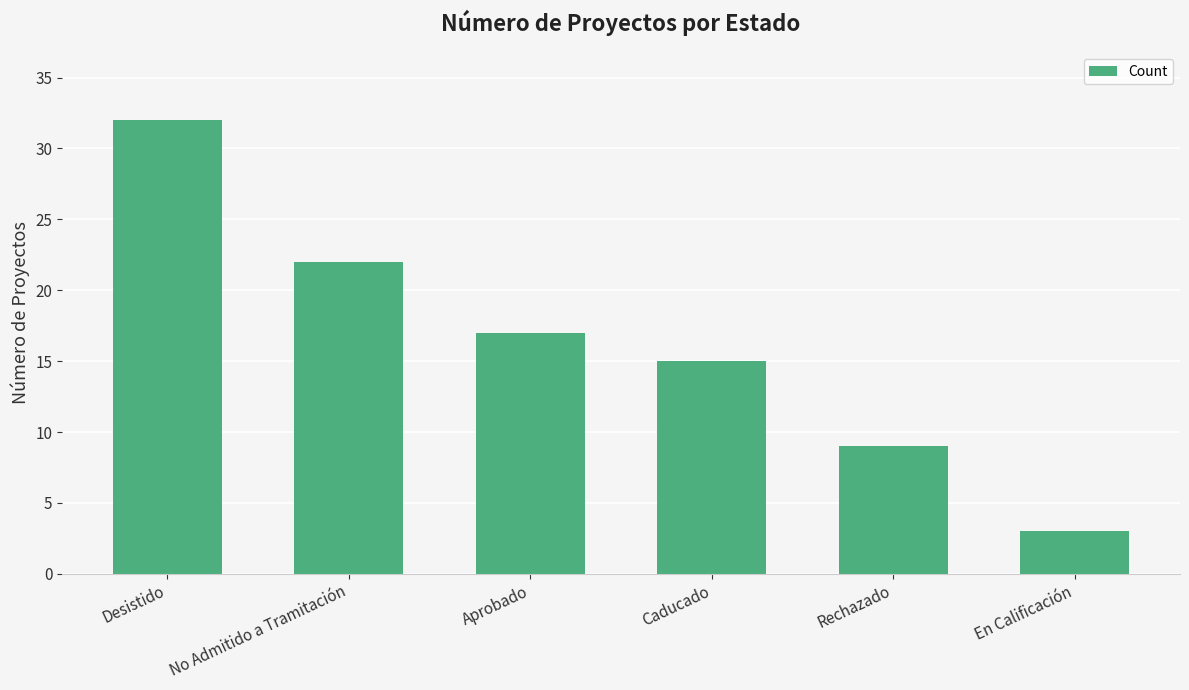

Which label corresponds to the smallest value in the chart?

En Calificación